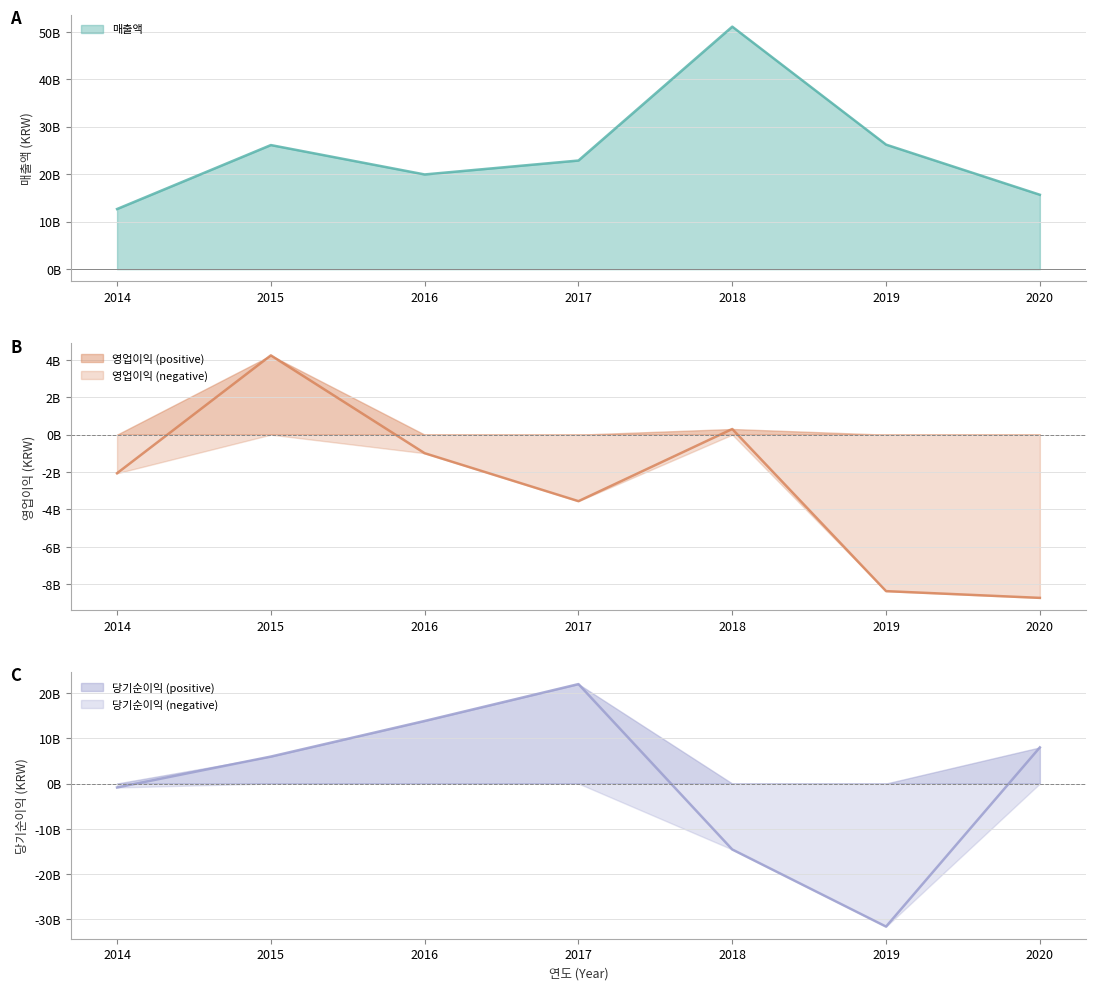

What is the total value across all series at 2015?

36325944307